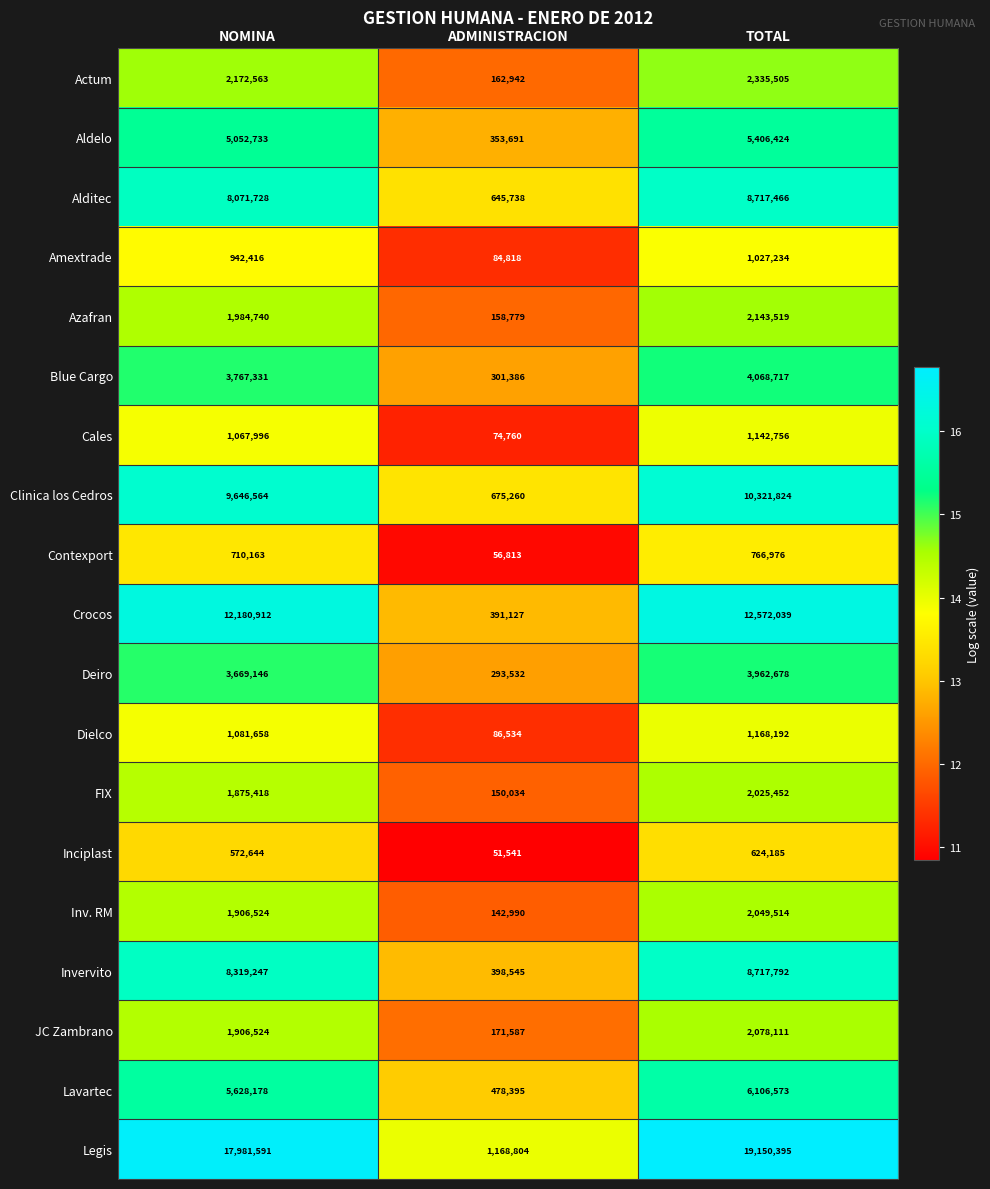

Between NOMINA and ADMINISTRACION, which series saw the biggest shift?

Legis